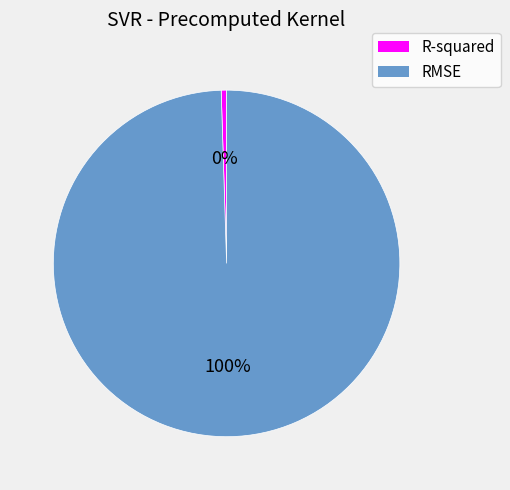

Count the number of slices in the pie.

2